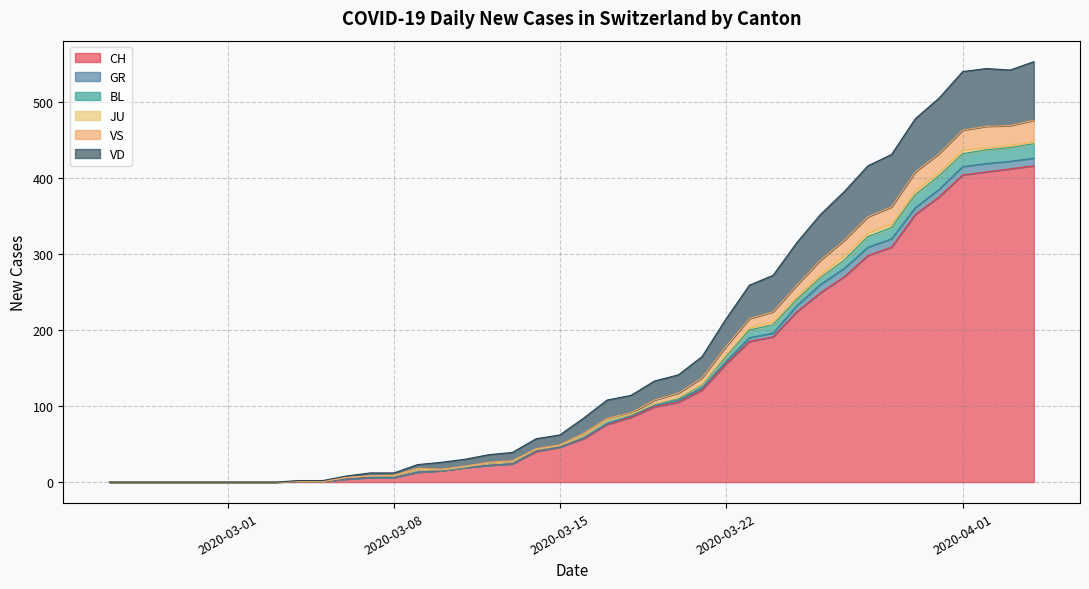

The CH series shows 15 at 2020-03-10. True or false?

True